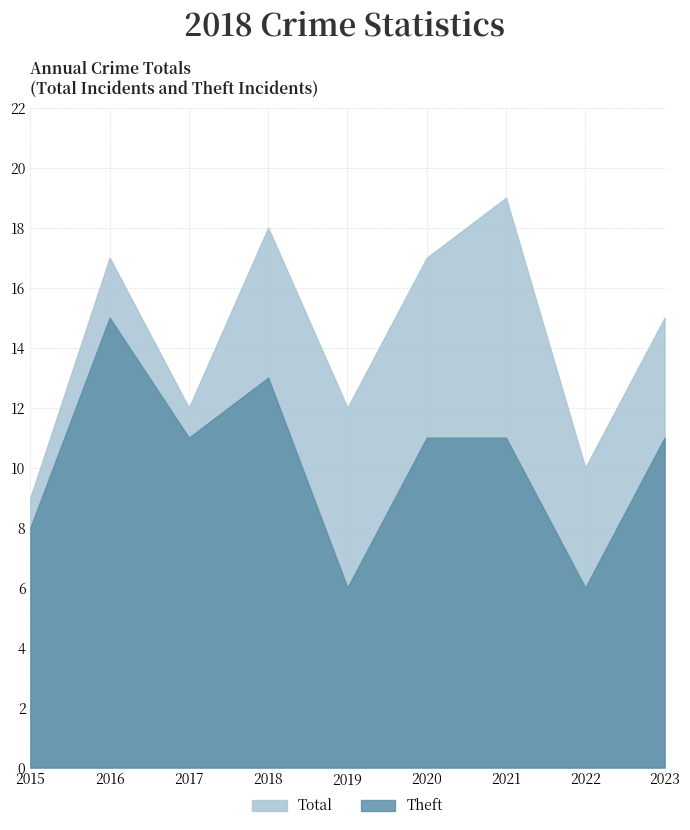

The value of Theft at 2023 is 3. True or false?

False